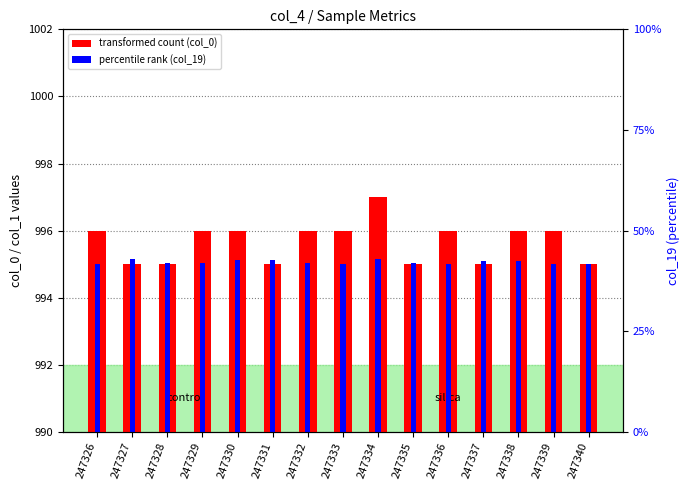

Between 247326 and 247328, which series saw the biggest shift?

col_0 (transformed count)